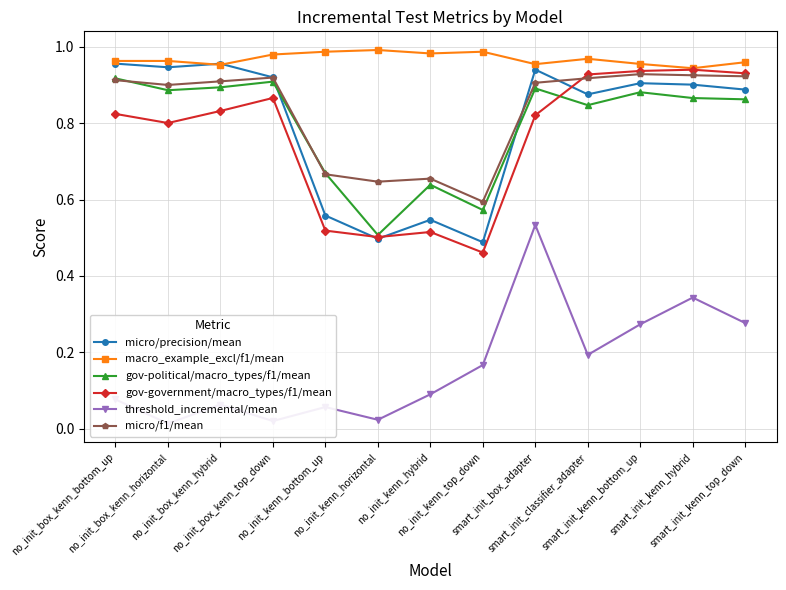

Reading left to right, transcribe all the data shown in this chart.

micro/precision/mean: 1.0	0.9	1.0	0.9	0.6	0.5	0.5	0.5	0.9	0.9	0.9	0.9	0.9
macro_example_excl/f1/mean: 1.0	1.0	1.0	1.0	1.0	1.0	1.0	1.0	1.0	1.0	1.0	0.9	1.0
gov-political/macro_types/f1/mean: 0.9	0.9	0.9	0.9	0.7	0.5	0.6	0.6	0.9	0.8	0.9	0.9	0.9
gov-government/macro_types/f1/mean: 0.8	0.8	0.8	0.9	0.5	0.5	0.5	0.5	0.8	0.9	0.9	0.9	0.9
threshold_incremental/mean: 0.1	0.0	0.1	0.0	0.1	0.0	0.1	0.2	0.5	0.2	0.3	0.3	0.3
micro/f1/mean: 0.9	0.9	0.9	0.9	0.7	0.6	0.7	0.6	0.9	0.9	0.9	0.9	0.9